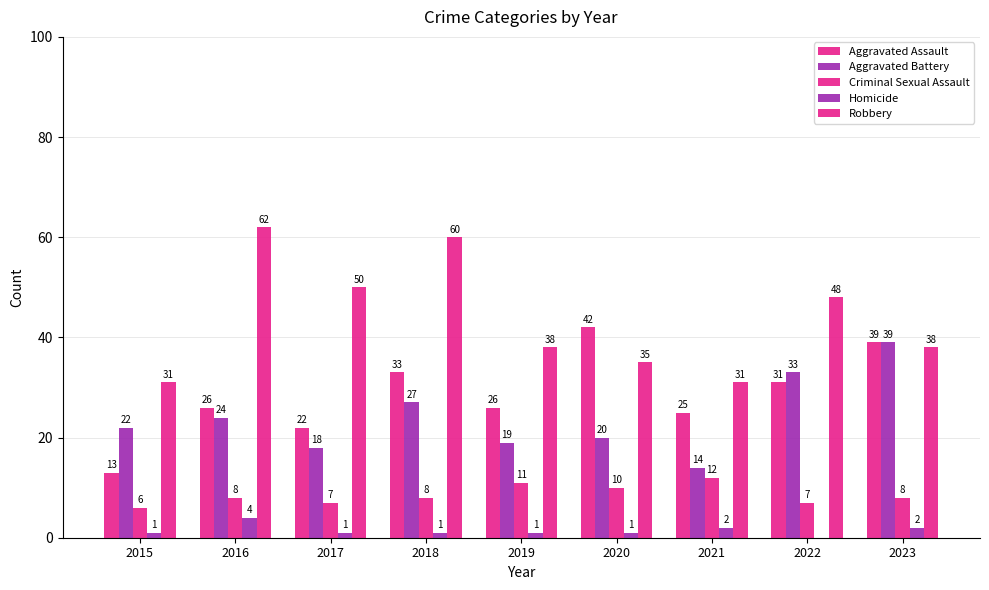

What is the value of the Robbery bar at the 7th from the left?

31